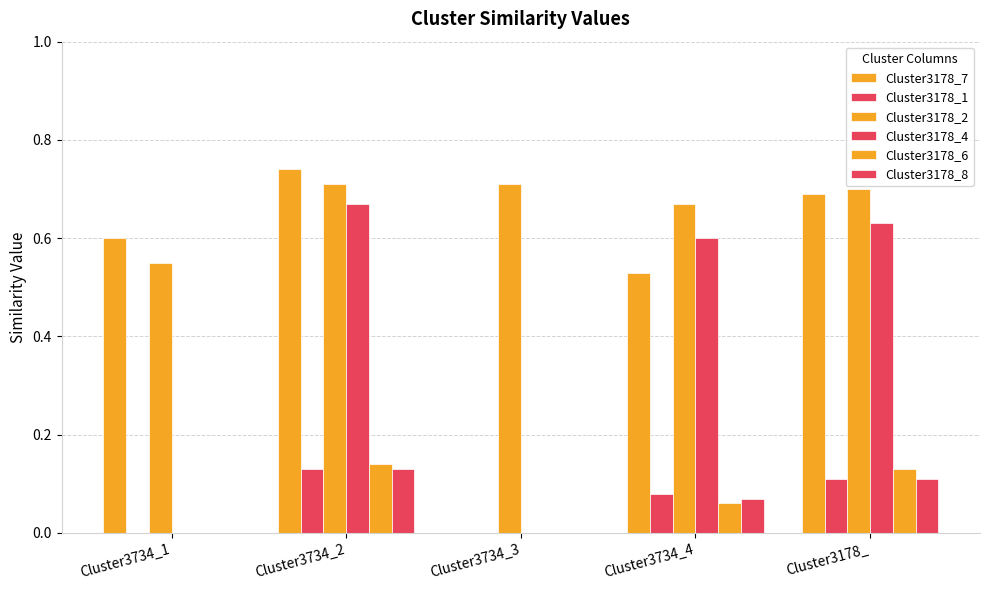

Is it true that Cluster3178_7 equals 0.9 at Cluster3734_4?

False